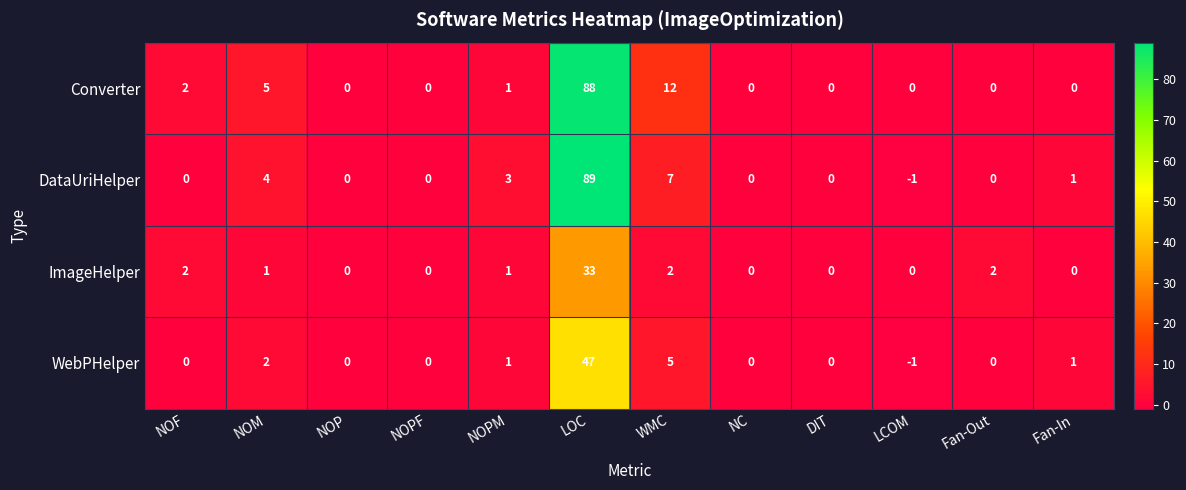

Which series has the largest total across all categories?

Converter